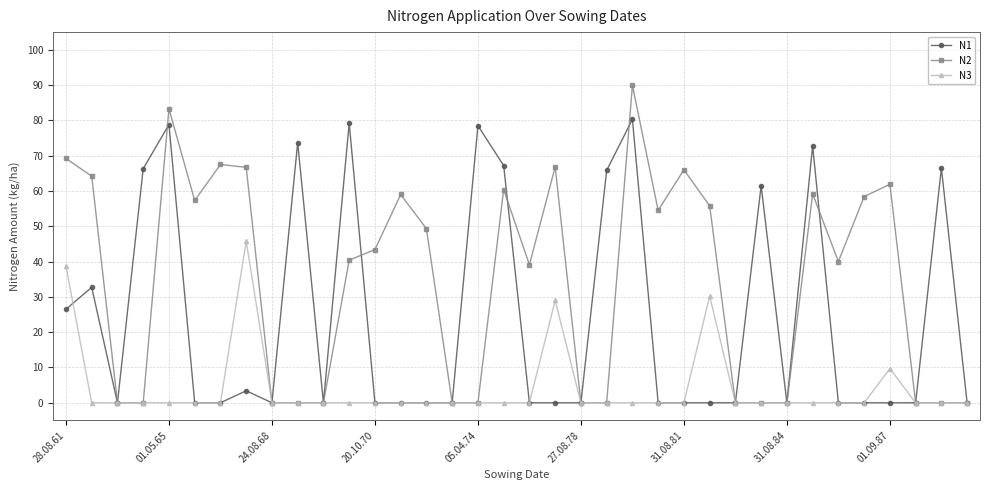

In N1, how many points are higher than both neighbors (excluding endpoints)?

10